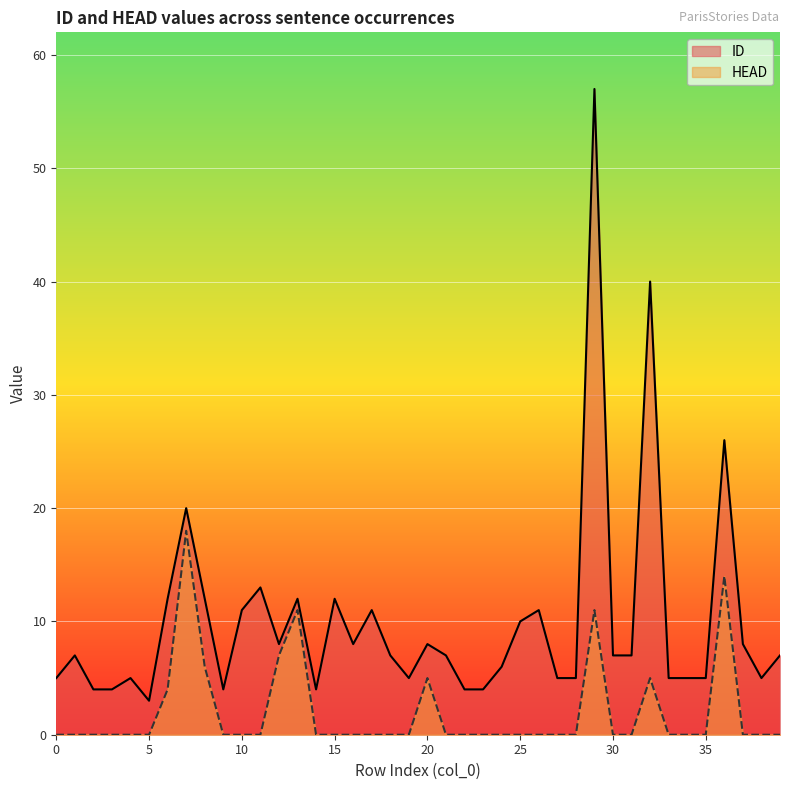

Rank the series at 15 from lowest to highest value.

HEAD, ID